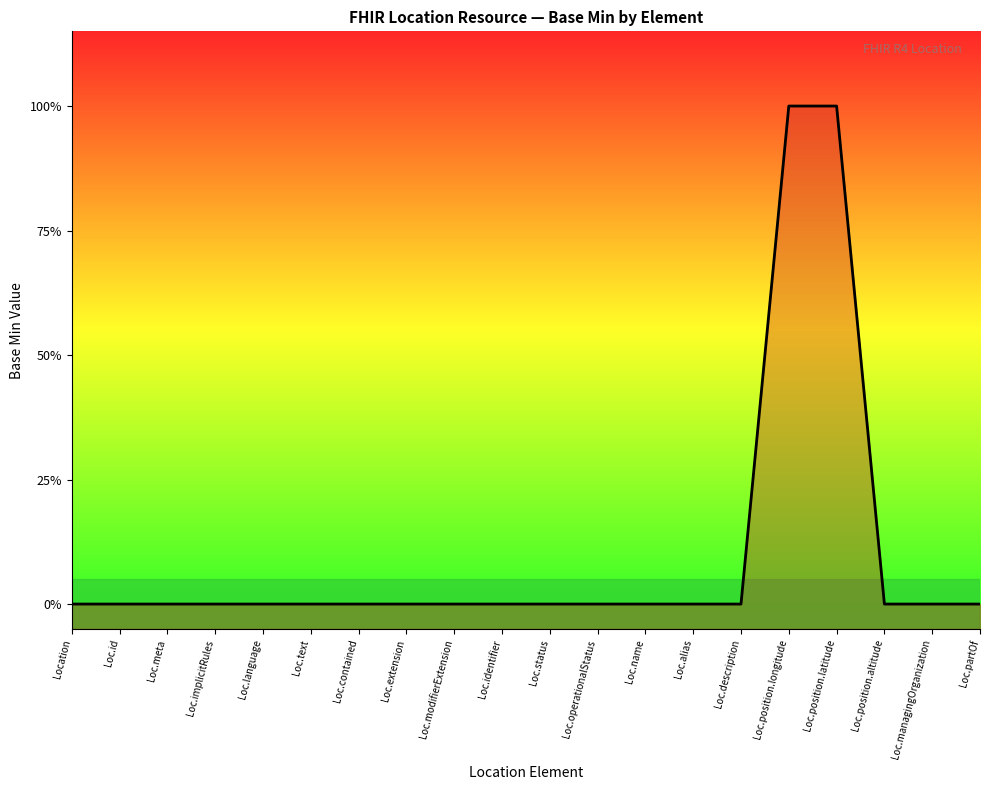

Reading left to right, transcribe all the data shown in this chart.

Location=0	Loc.id=0	Loc.meta=0	Loc.implicitRules=0	Loc.language=0	Loc.text=0	Loc.contained=0	Loc.extension=0	Loc.modifierExtension=0	Loc.identifier=0	Loc.status=0	Loc.operationalStatus=0	Loc.name=0	Loc.alias=0	Loc.description=0	Loc.position.longitude=1	Loc.position.latitude=1	Loc.position.altitude=0	Loc.managingOrganization=0	Loc.partOf=0